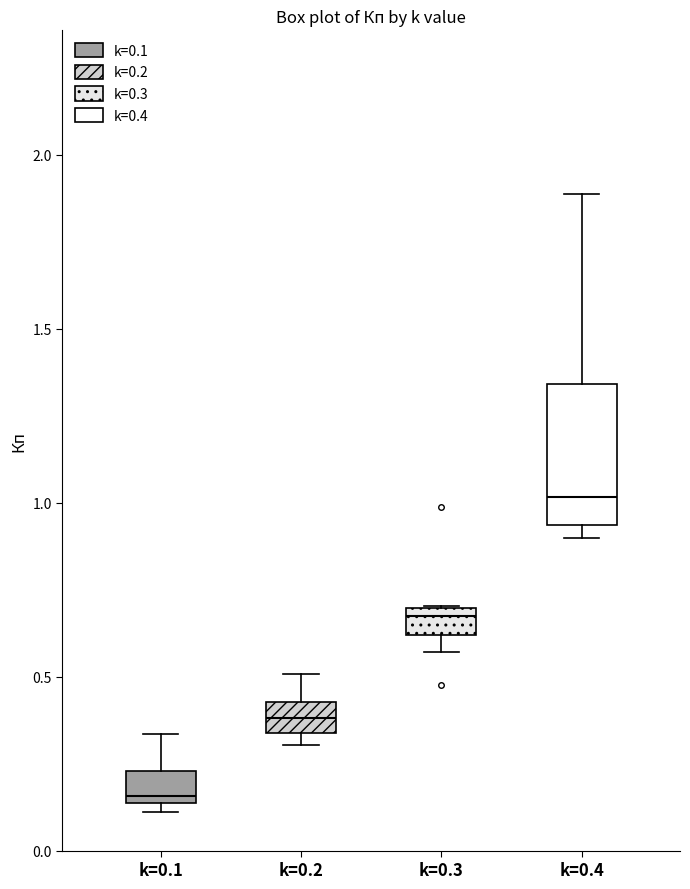

Reading left to right, transcribe this box plot: for each box, give where its median line is, the range the box spans, and where its two whiskers end, as read against the y-axis. The values are not printed on the chart, so give them approximately, as read against the axis.

k=0.1: median 0.15 (just above the box's lower edge), box 0.15 to 0.25, whiskers 0.10 to 0.35
k=0.2: median 0.40, box 0.35 to 0.45, whiskers 0.30 to 0.50
k=0.3: median 0.65, box 0.60 to 0.70, whiskers 0.55 to 0.70
k=0.4: median 1.00, box 0.95 to 1.35, whiskers 0.90 to 1.90